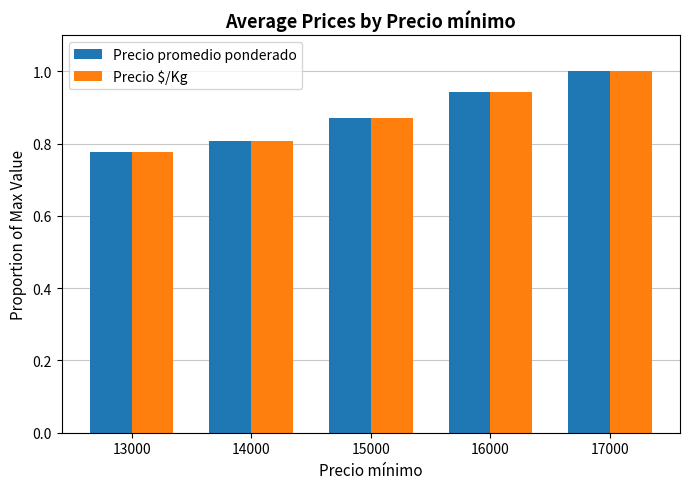

What is the greatest value displayed?

1.0